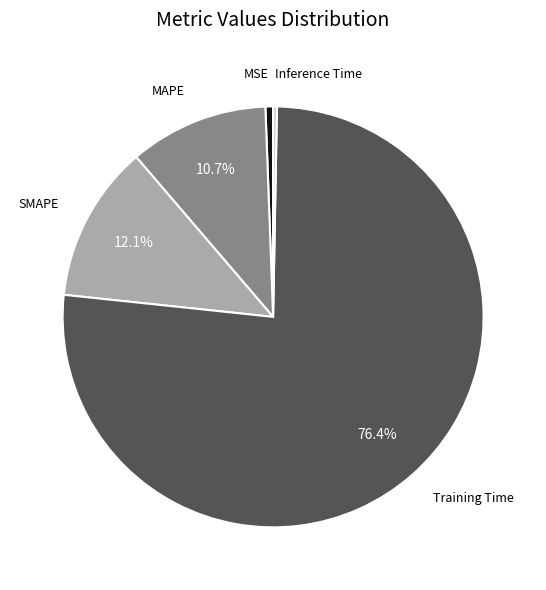

Does any single category account for the majority?

Yes